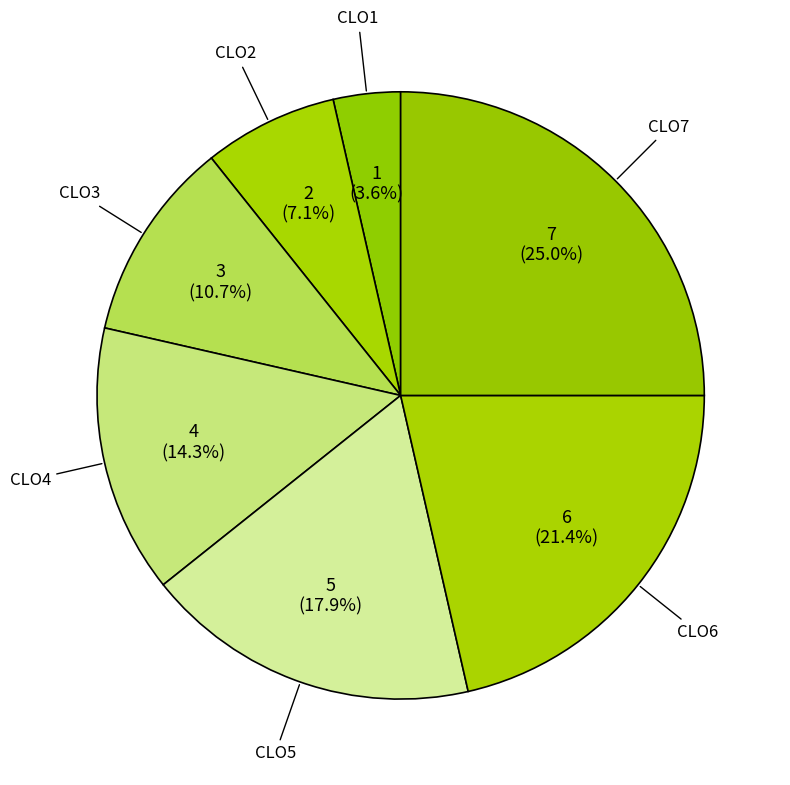

How many segments does this pie chart have?

7